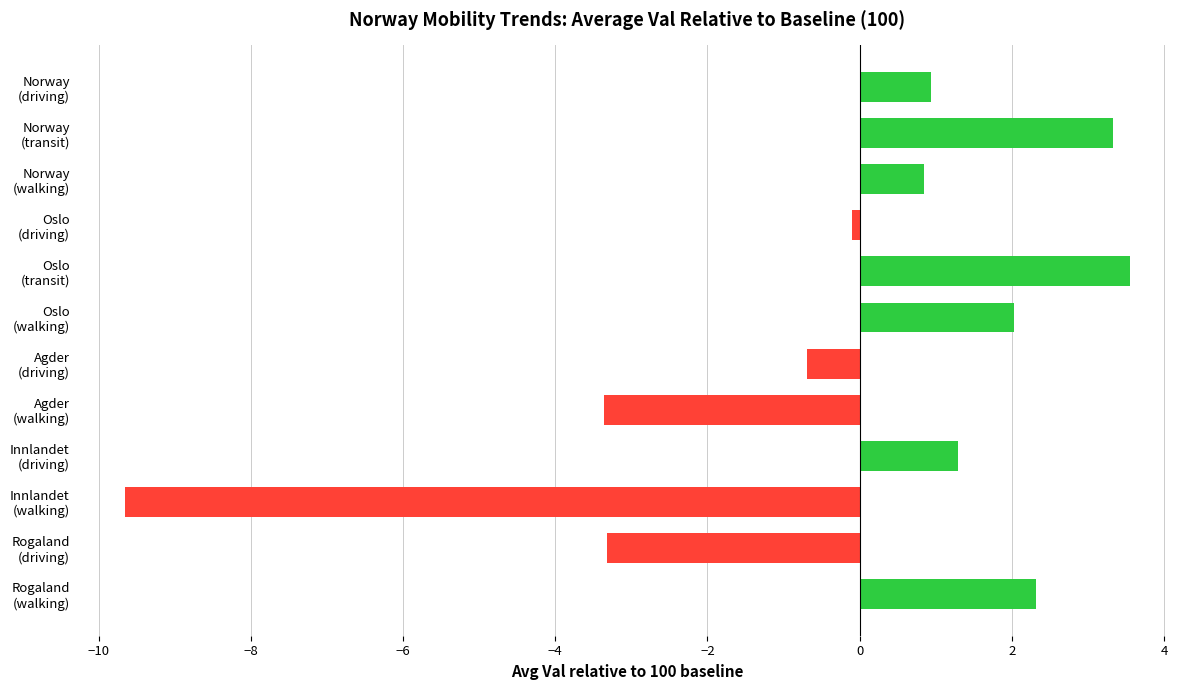

What is the sum of all values?

-2.8